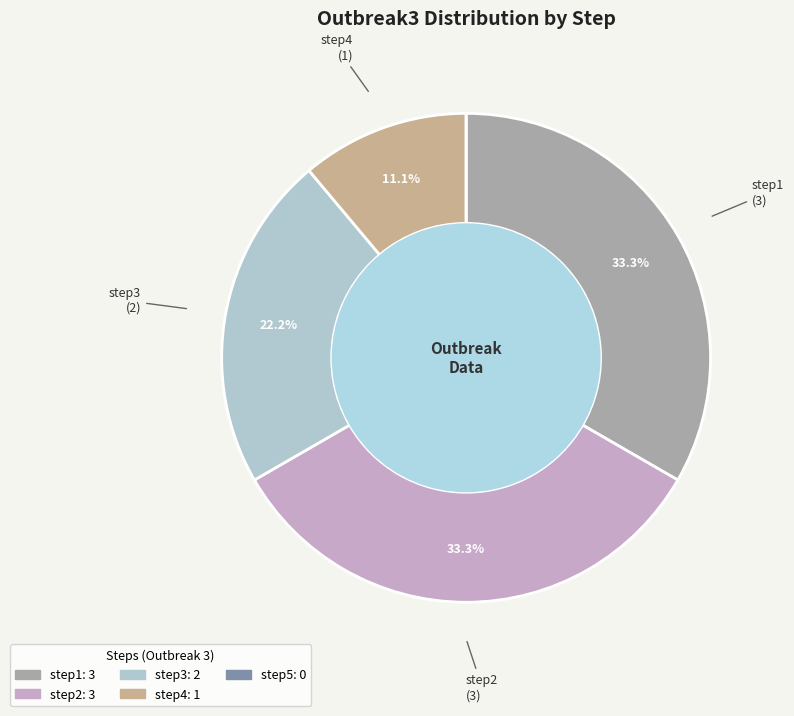

Approximately how many times larger is the value at step4 compared to step2?

0.3